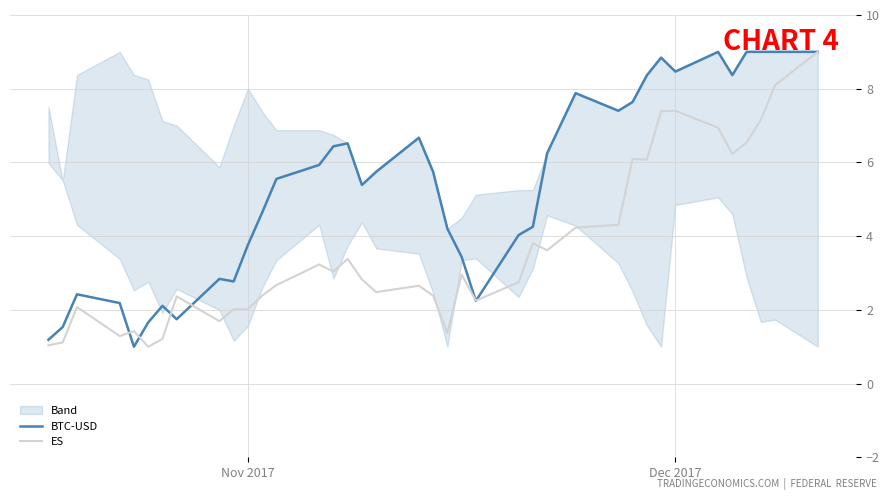

In BTC-USD, how many points are higher than both neighbors (excluding endpoints)?

8